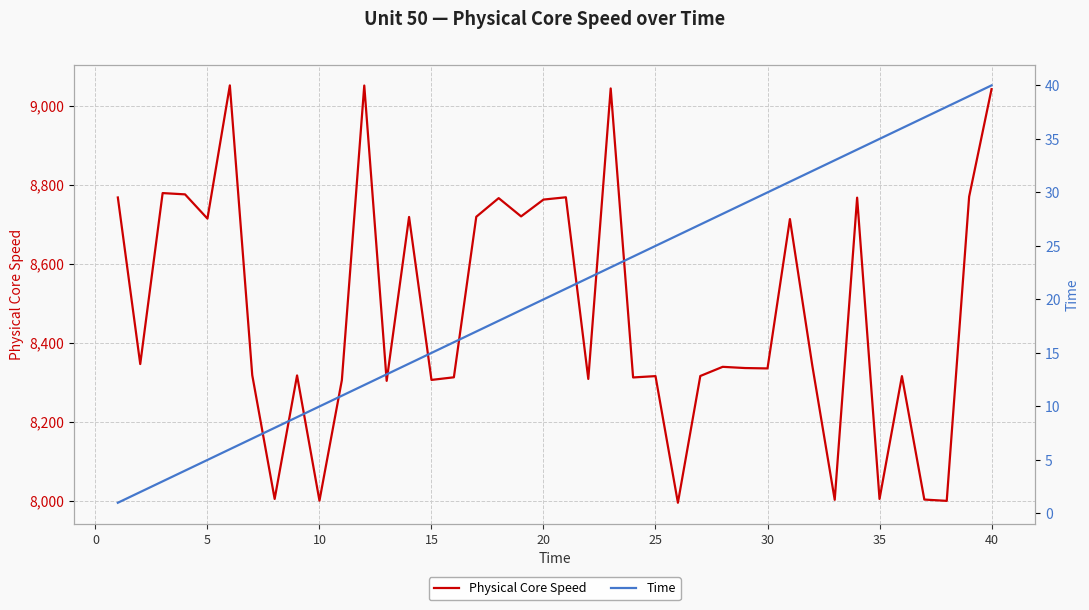

What is the maximum value for Physical Core Speed?

9051.7